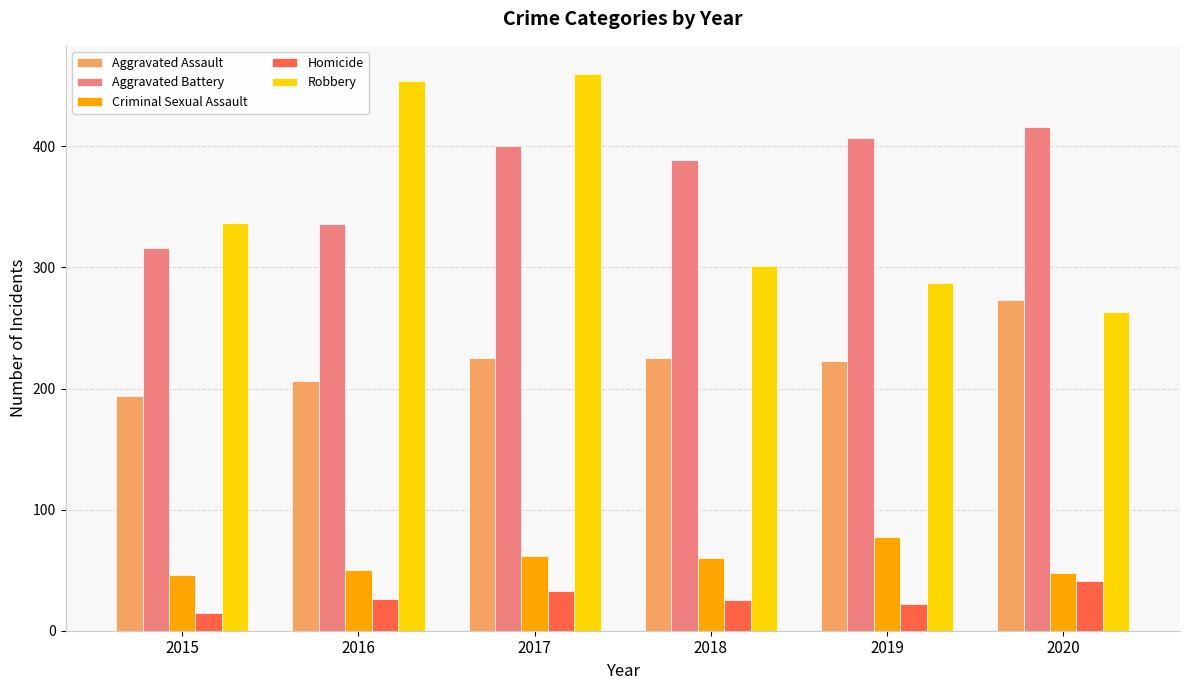

The Robbery series shows 160 at 2020. True or false?

False